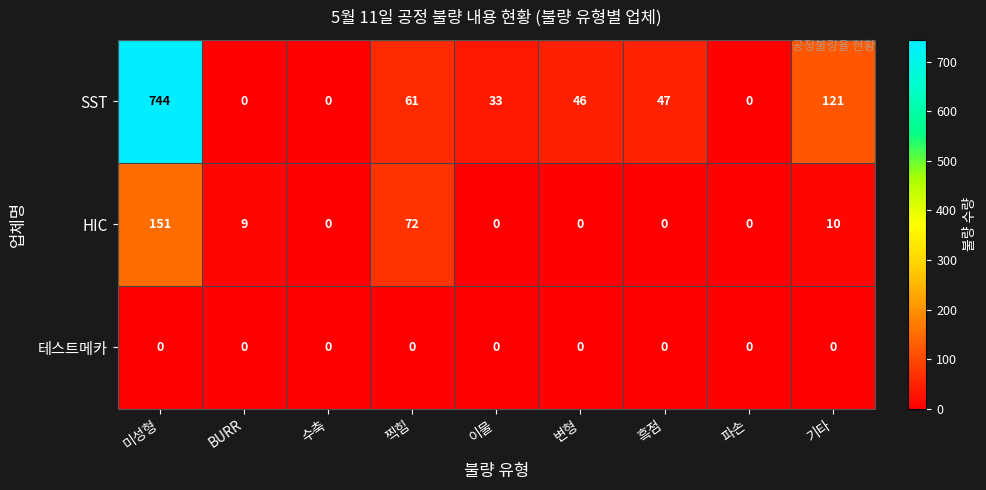

Is it true that SST equals 0 at BURR?

True